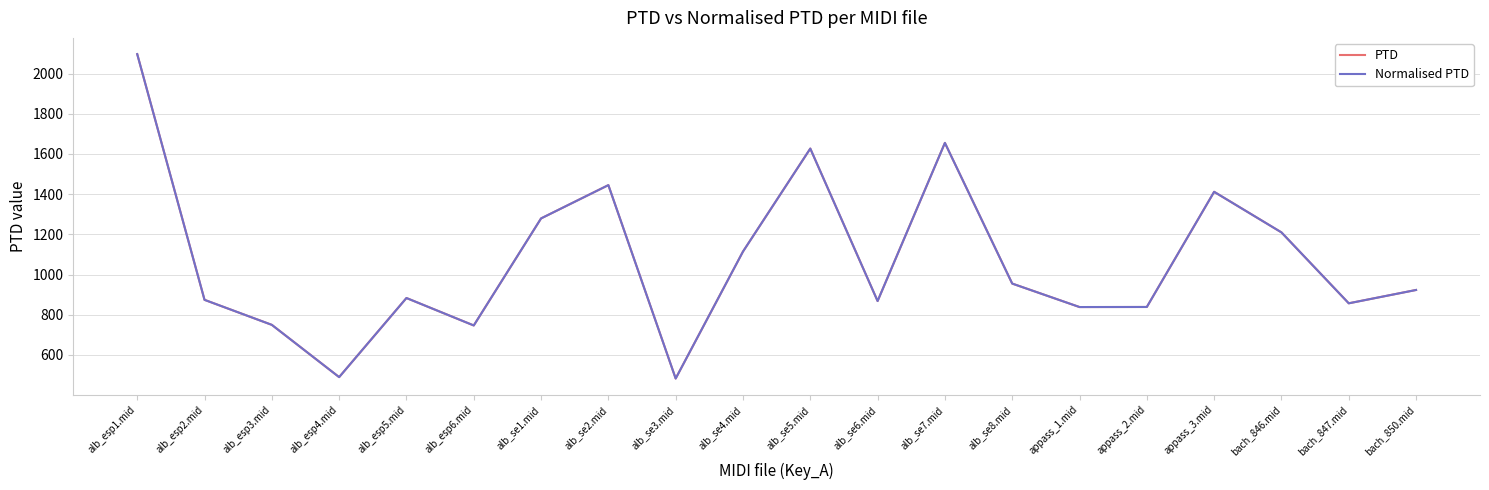

Between alb_esp1.mid and alb_esp5.mid, which is larger?

alb_esp1.mid